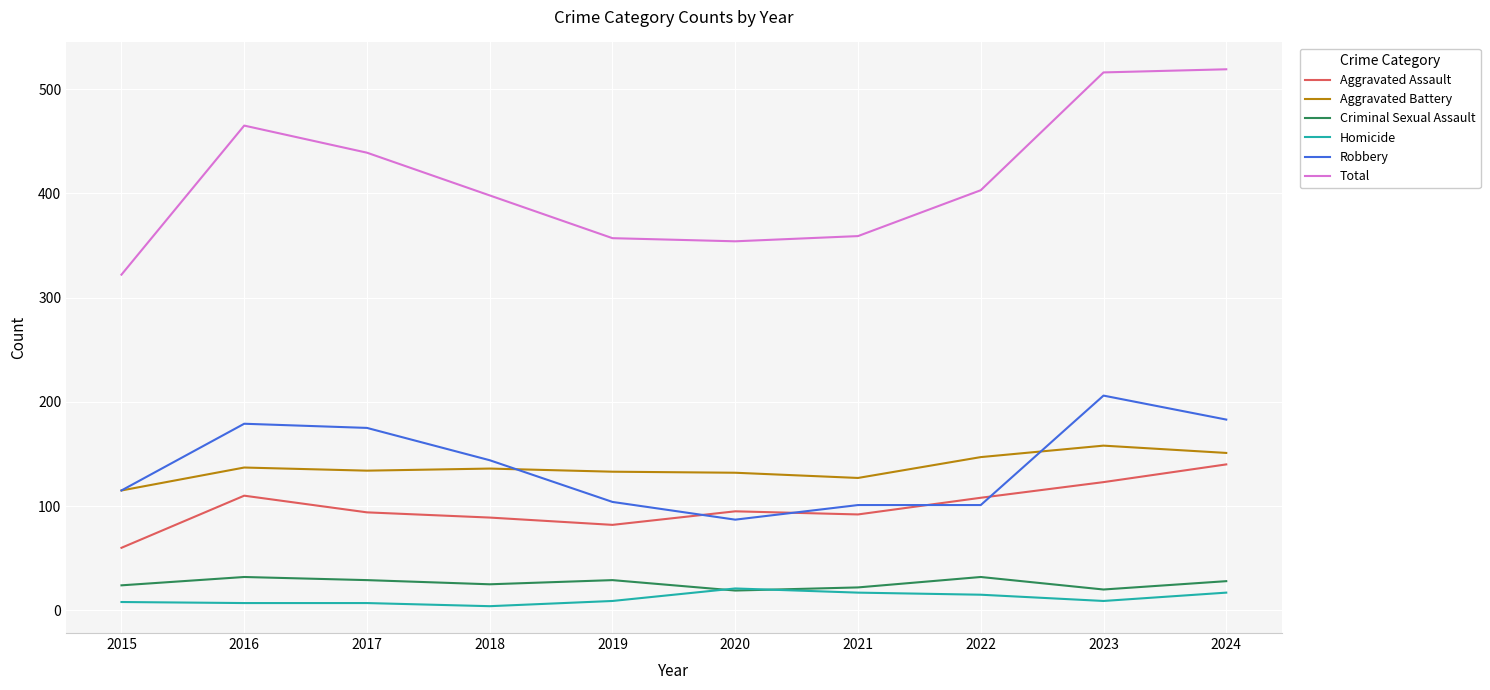

Which series changed the most between 2015 and 2016?

Total